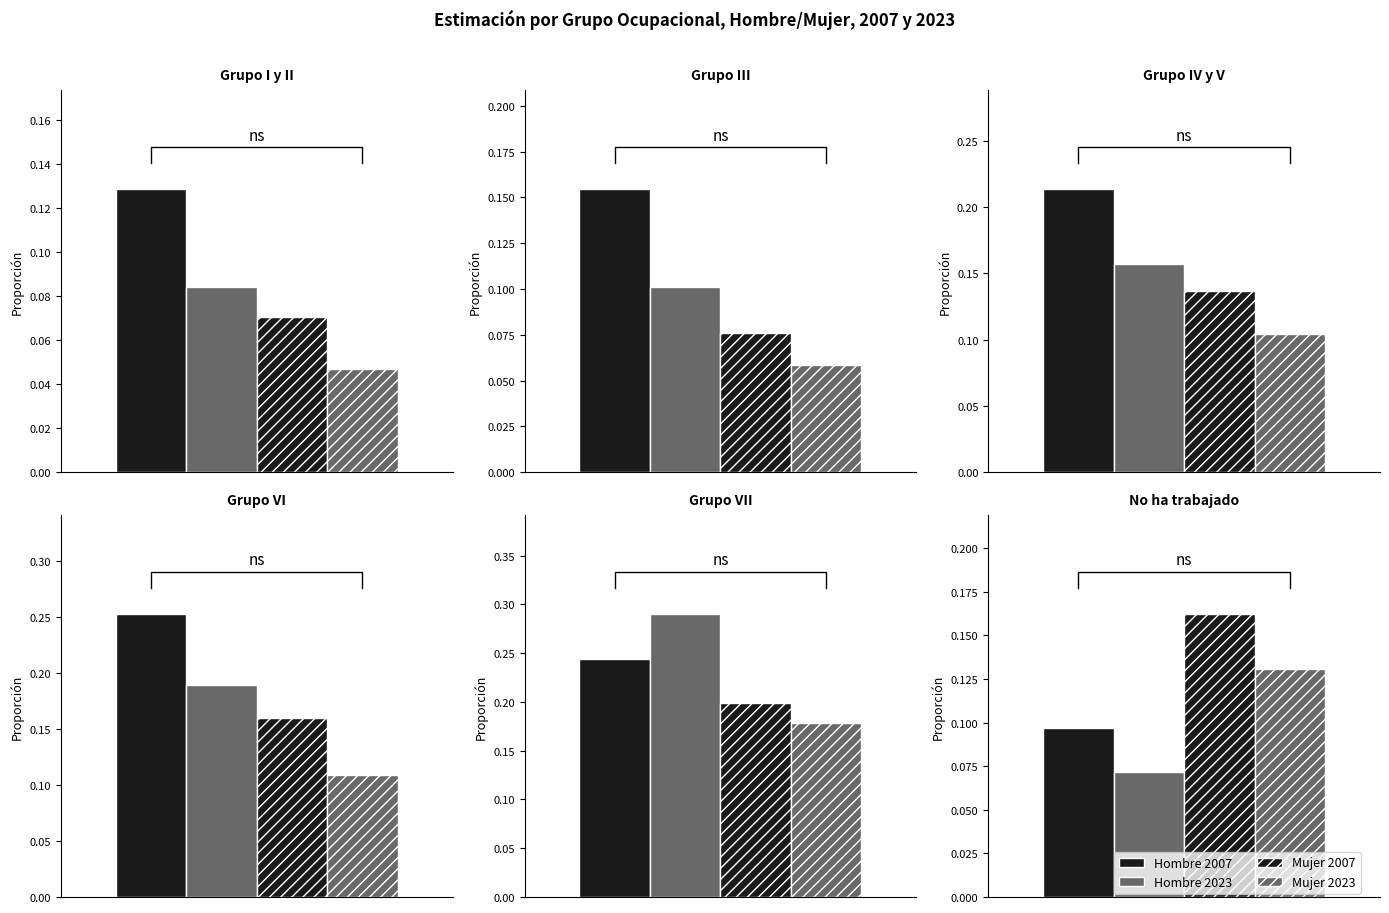

What position from the left is Grupo IV y V?

3